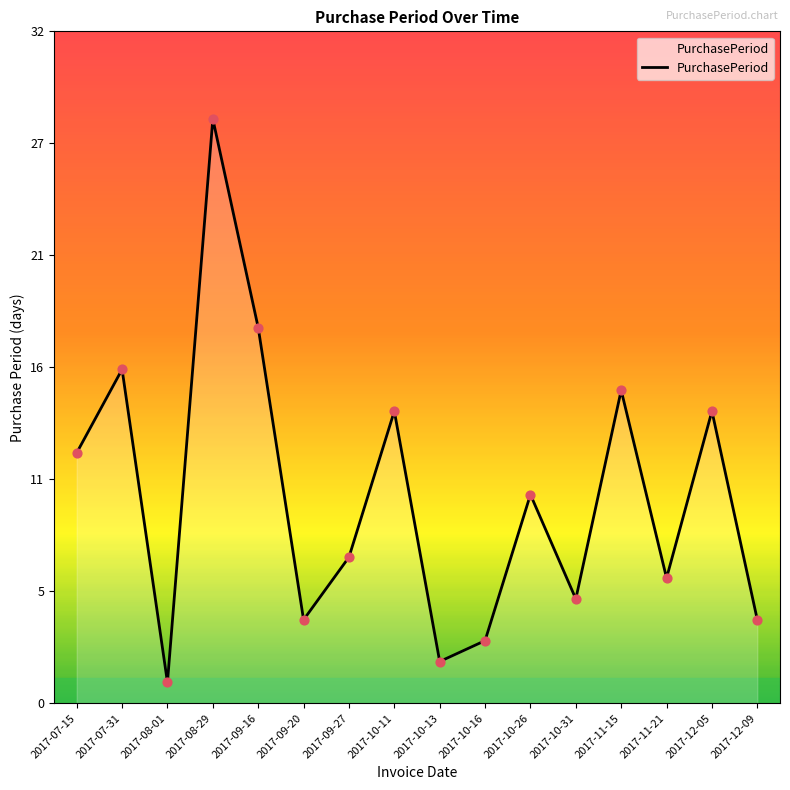

What is the ratio of the value at 2017-08-29 to the value at 2017-10-31?

5.6